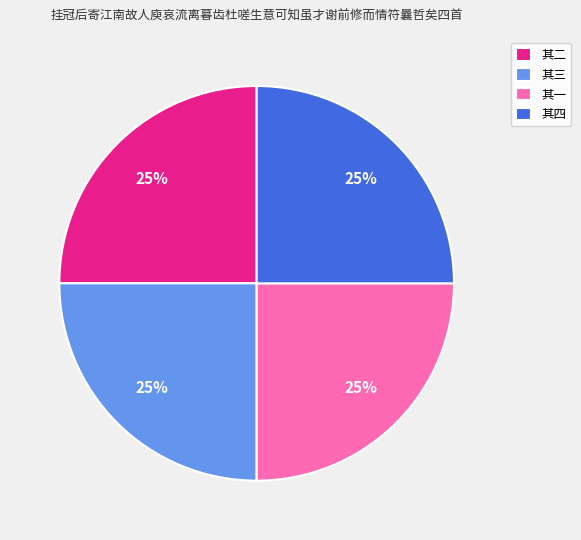

To the nearest percent, what portion does 其二 represent?

25%